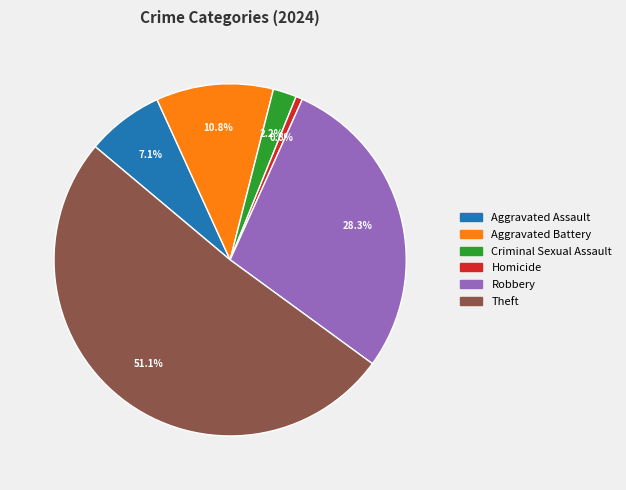

What percentage do Aggravated Battery and Robbery together represent?

39.1%